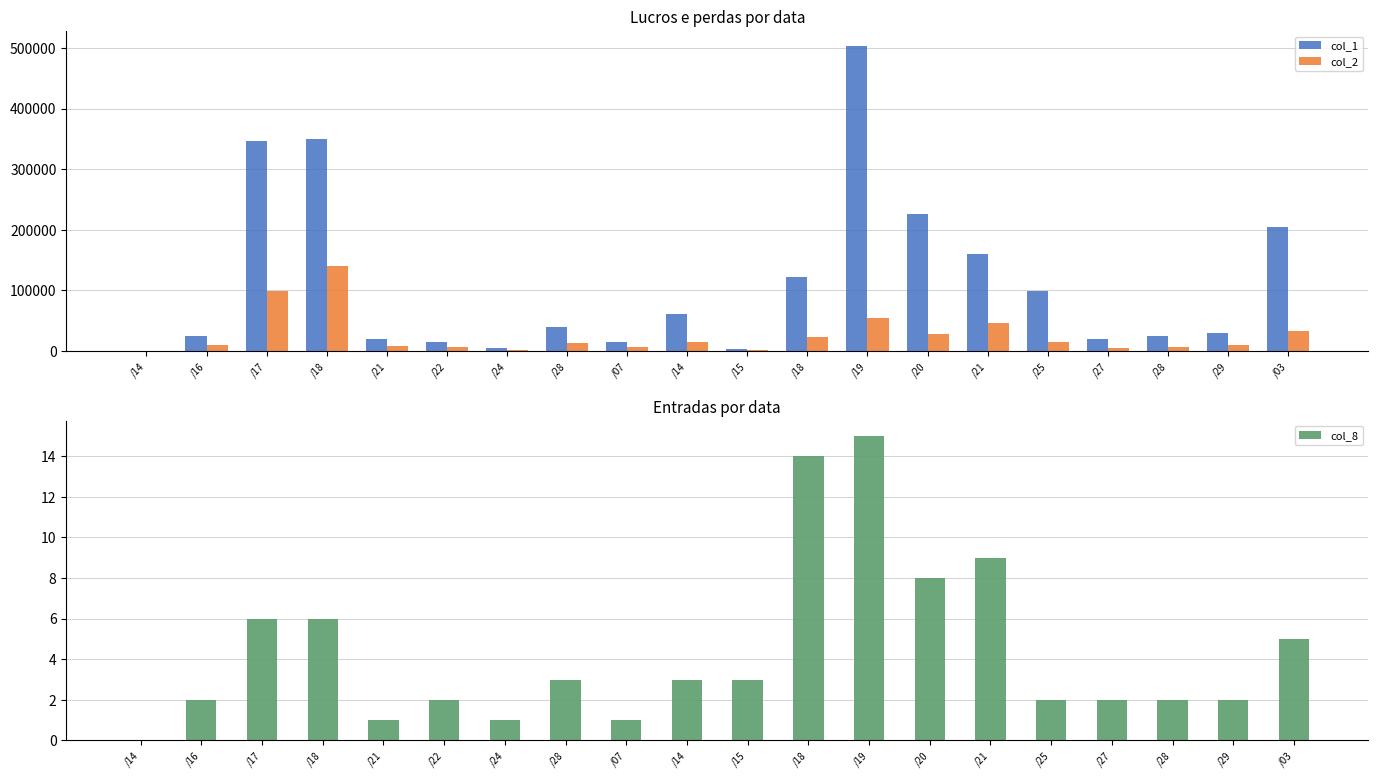

How many values in the col_8 series are below 3?

10